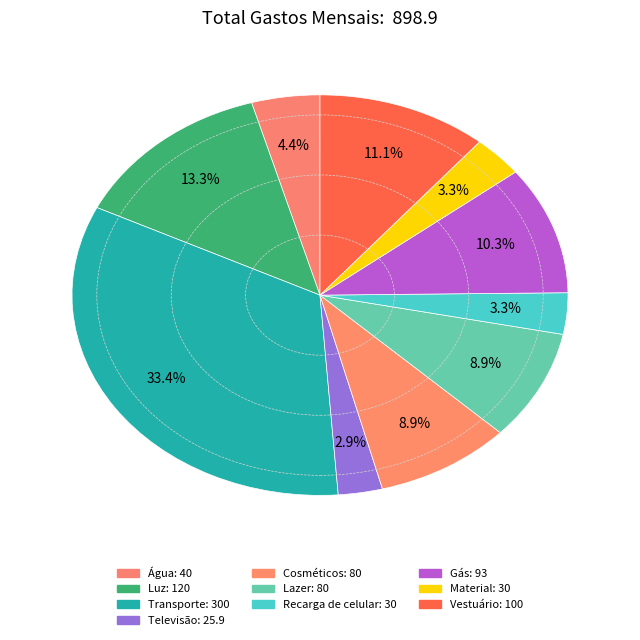

The Transporte slice represents 33% of the pie. True or false?

True